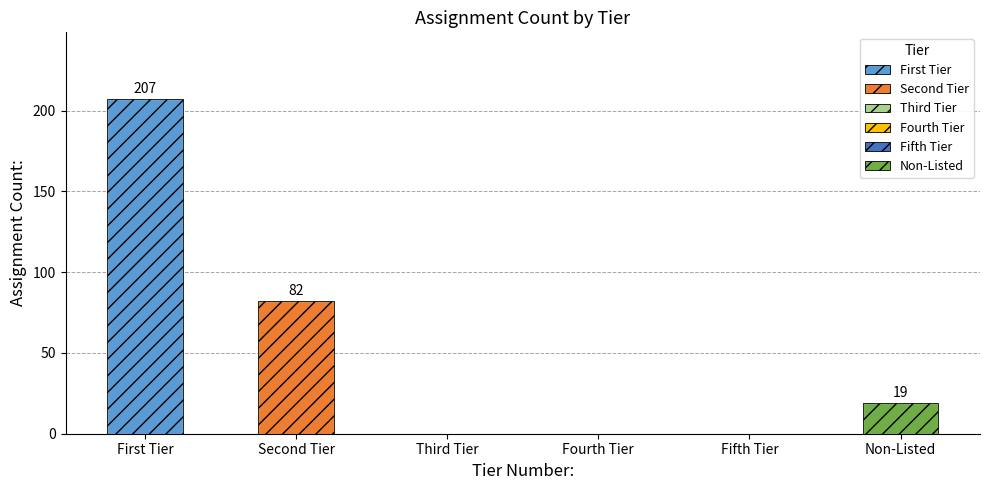

The chart shows a value of -134 at Fourth Tier. True or false?

False